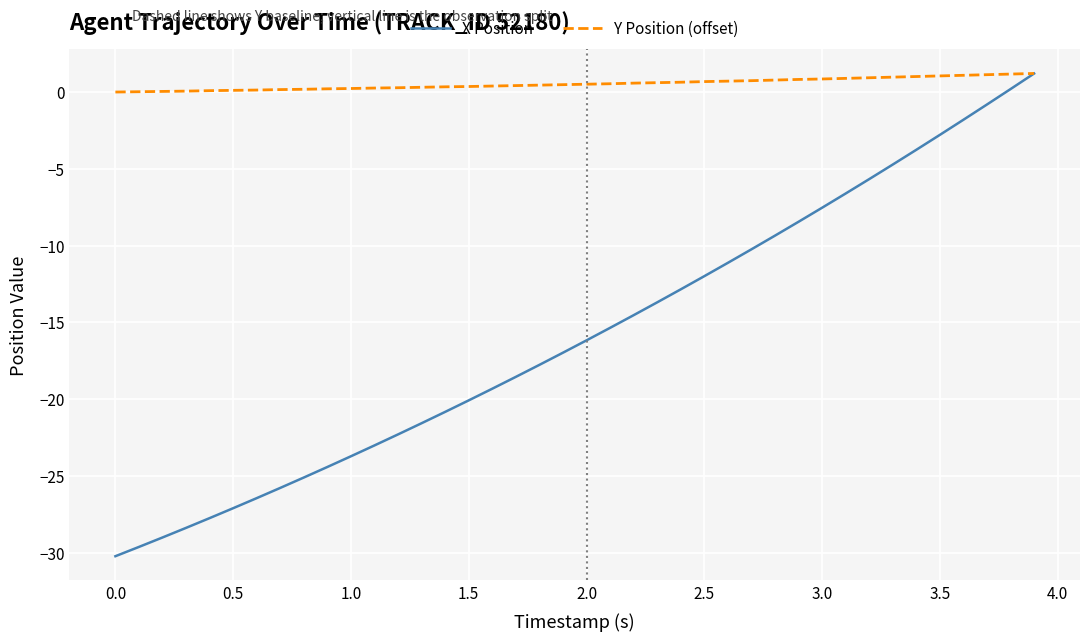

What is the maximum value for X Position?

1.2